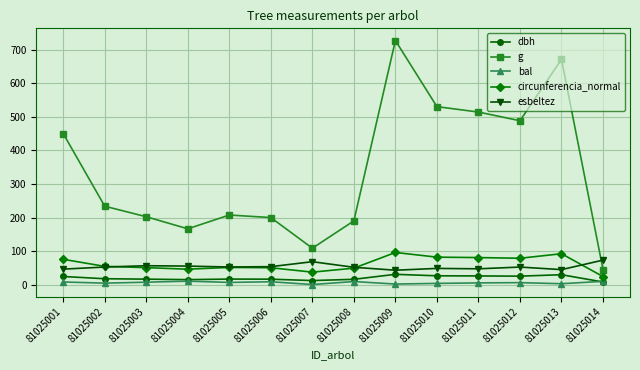

True or false: bal and esbeltez intersect in this chart.

False